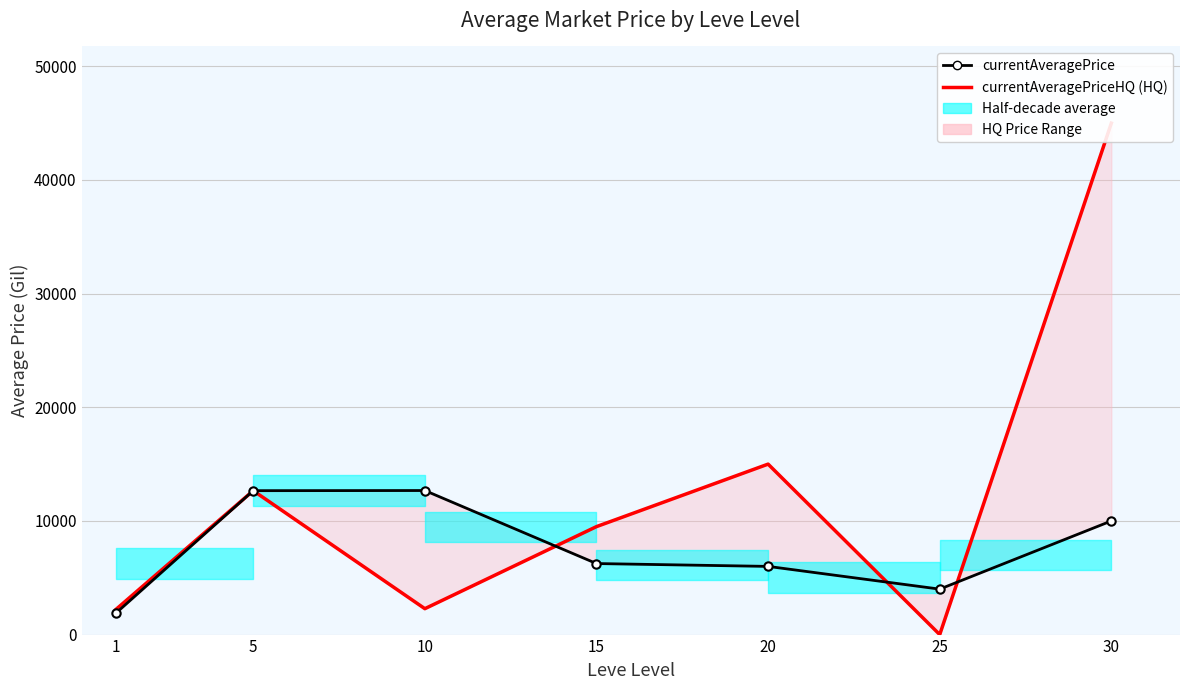

What is the value of the currentAveragePrice point at the 6th from the left?

4000.0